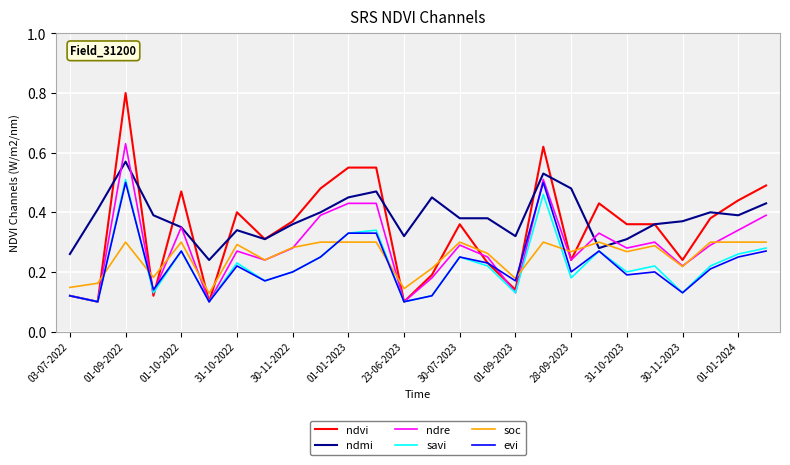

Count the number of categories in the chart.

26